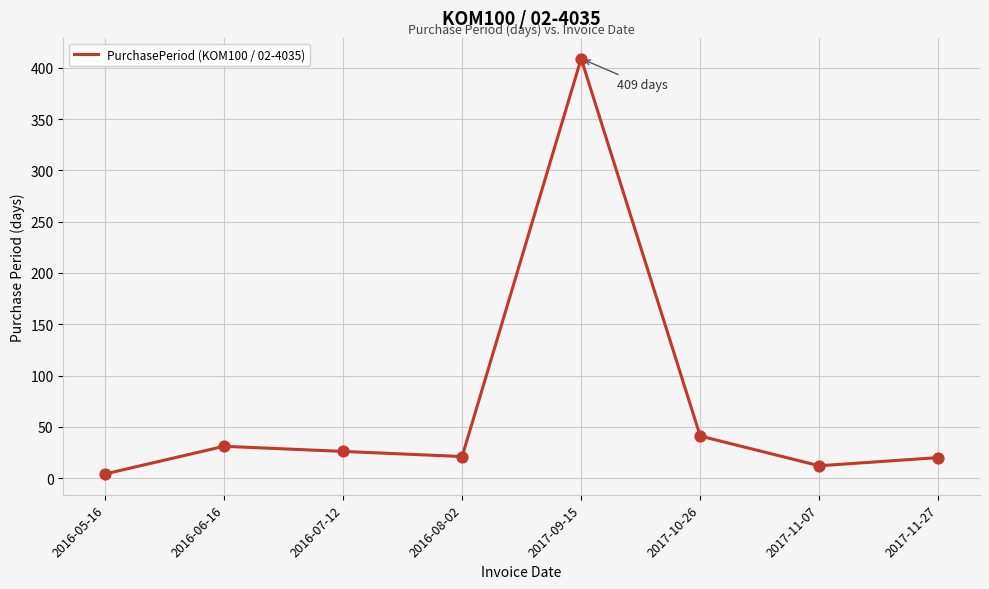

What is the ratio of the value at 2016-08-02 to the value at 2017-10-26?

0.5